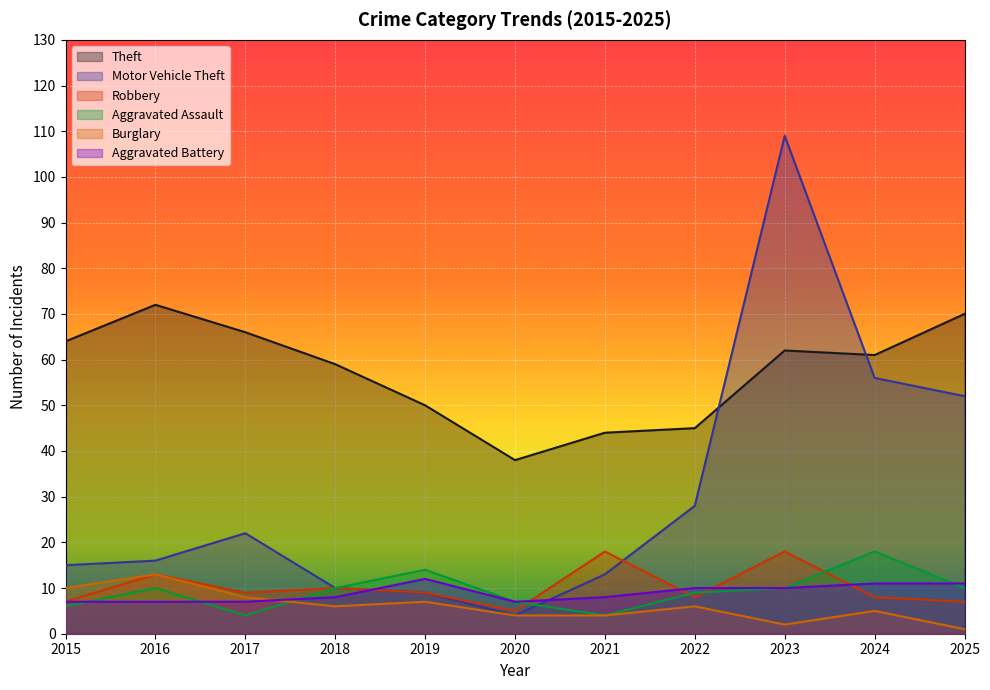

What is the maximum value shown in the chart?

109